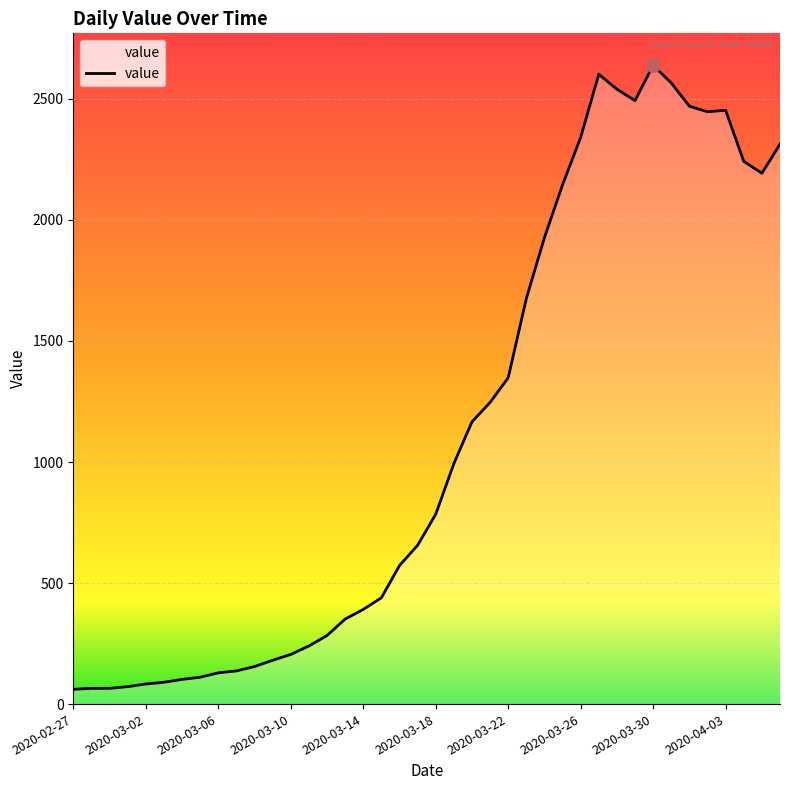

What is the minimum value shown in the chart?

61